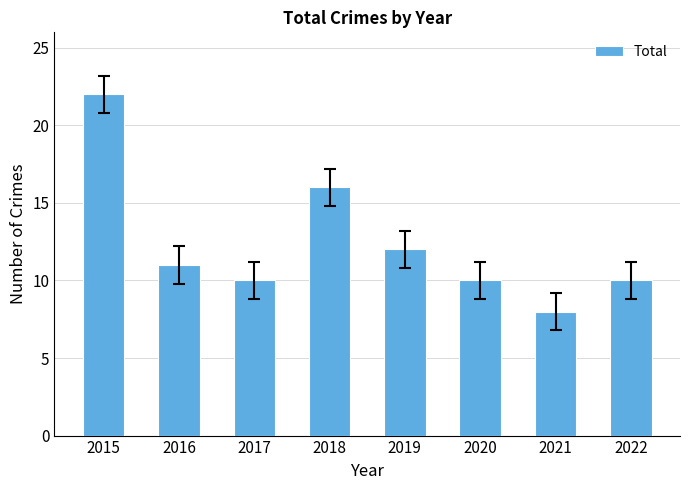

The chart shows a value of 10 at 2020. True or false?

True